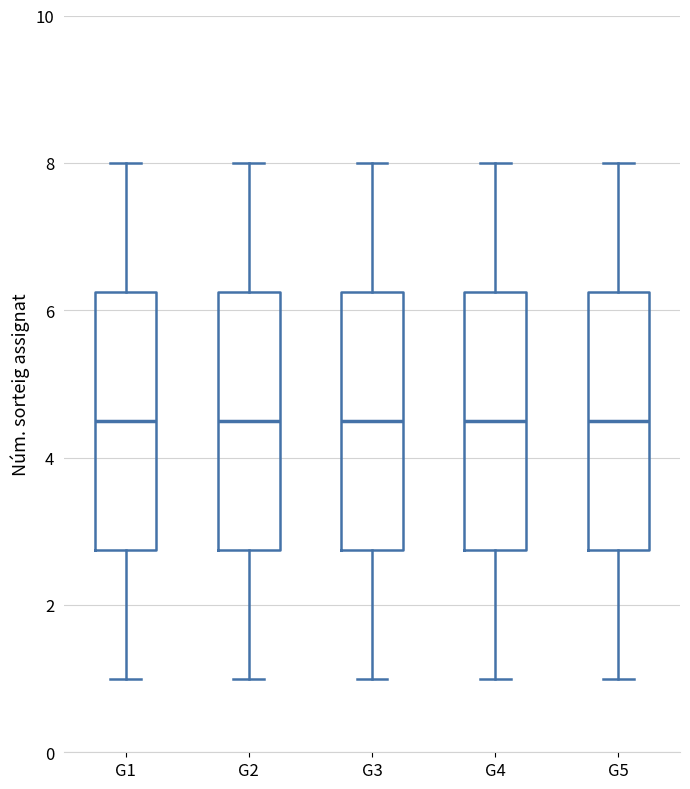

Where does the lower whisker of the box for G1 end on the y-axis? The values are not printed on the chart, so give them approximately, as read against the axis.

1.0